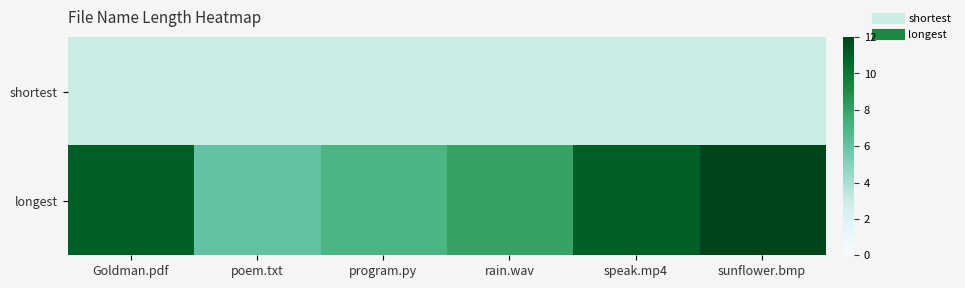

Reading left to right, transcribe all the data shown in this chart.

shortest: Goldman.pdf=3	poem.txt=3	program.py=3	rain.wav=3	speak.mp4=3	sunflower.bmp=3
longest: Goldman.pdf=11	poem.txt=6	program.py=7	rain.wav=8	speak.mp4=11	sunflower.bmp=12